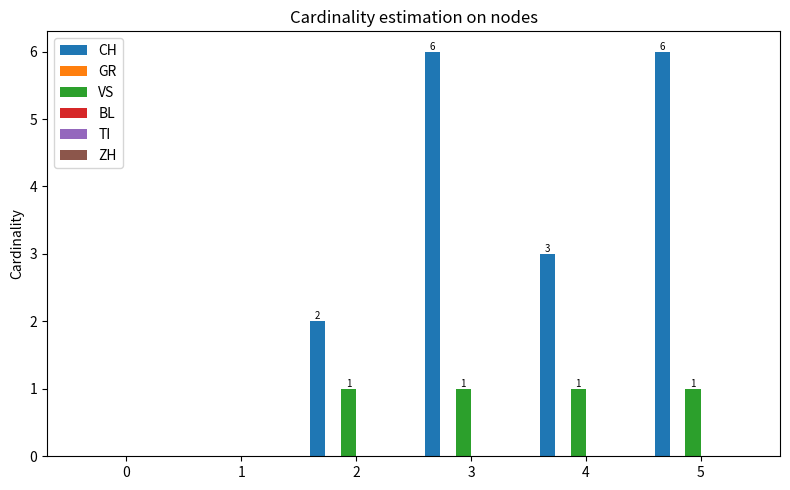

Between 0 and 4, which series saw the biggest shift?

CH